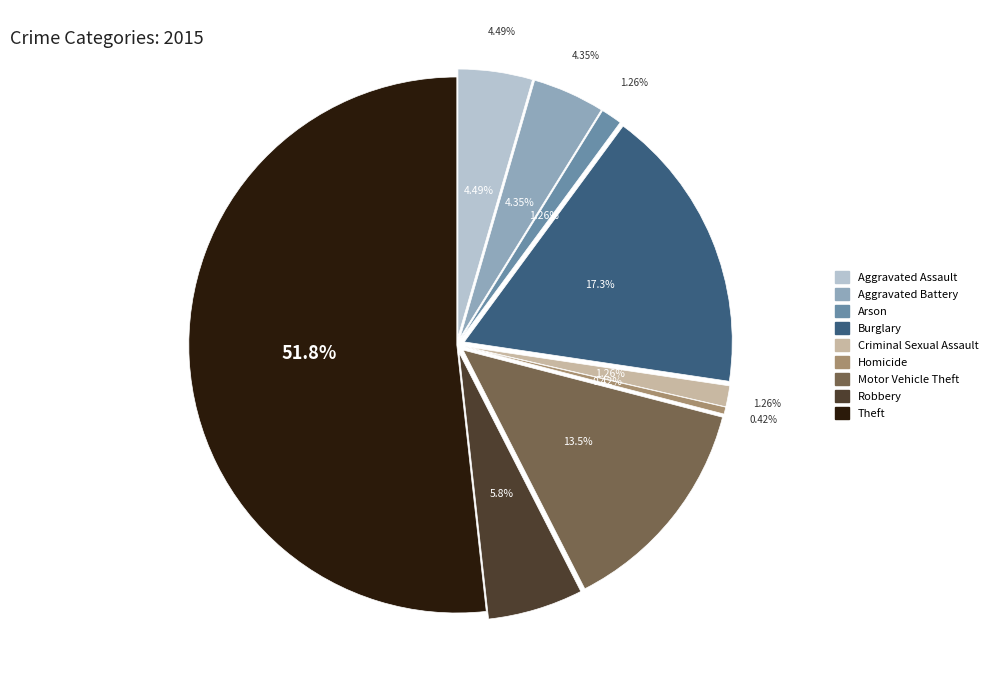

Combined, what portion of the pie is Homicide and Aggravated Battery?

4.8%